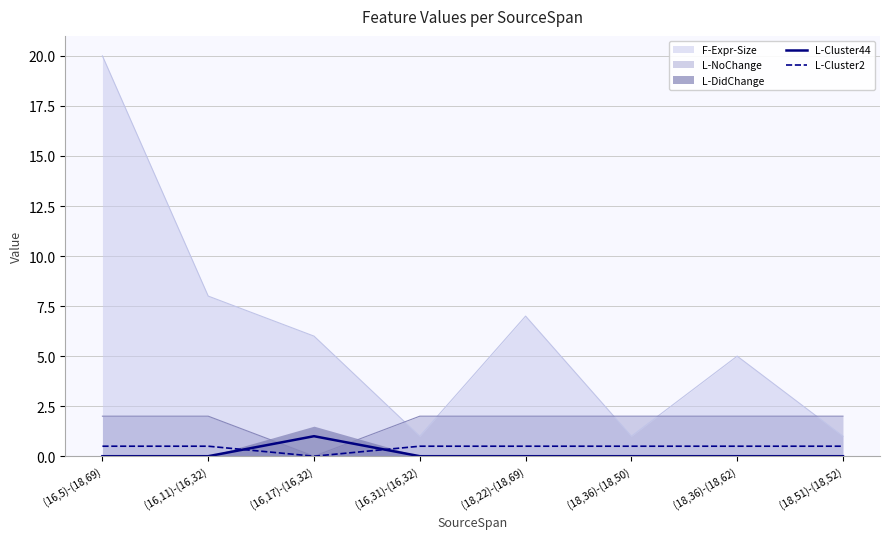

What is the difference between the maximum and minimum values in the L-Cluster44 series?

1.0